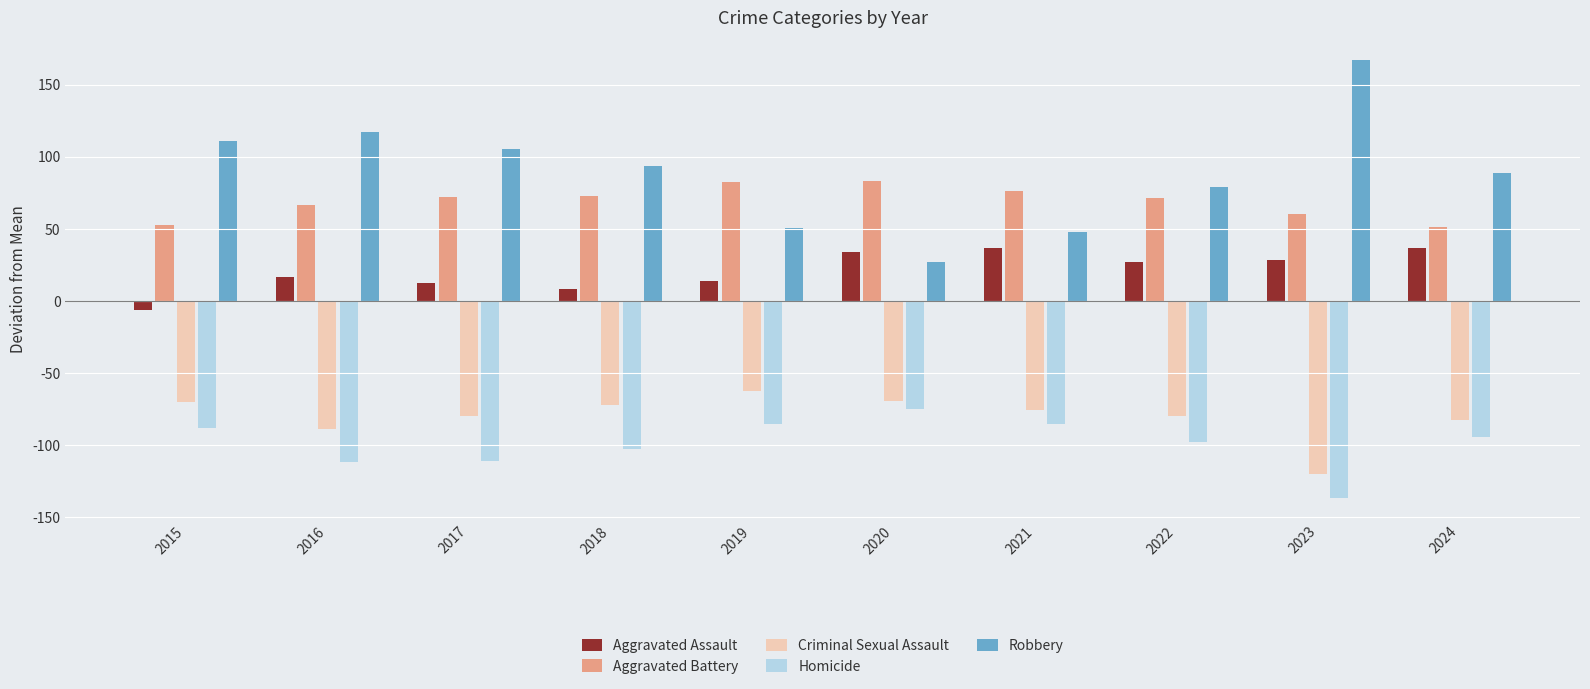

What is the maximum value for Robbery?

167.4